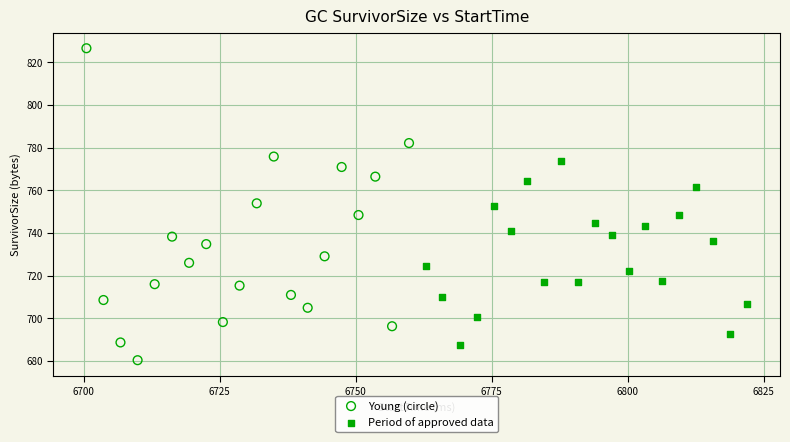

What are all the series names shown in the legend?

Young (circle), Period of approved data